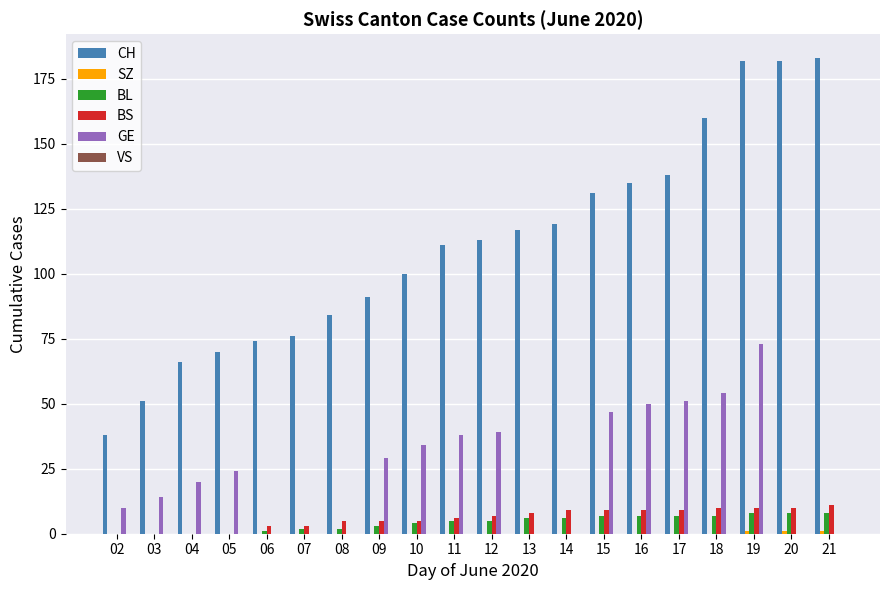

True or false: BL has a value of 5 at 12.

True